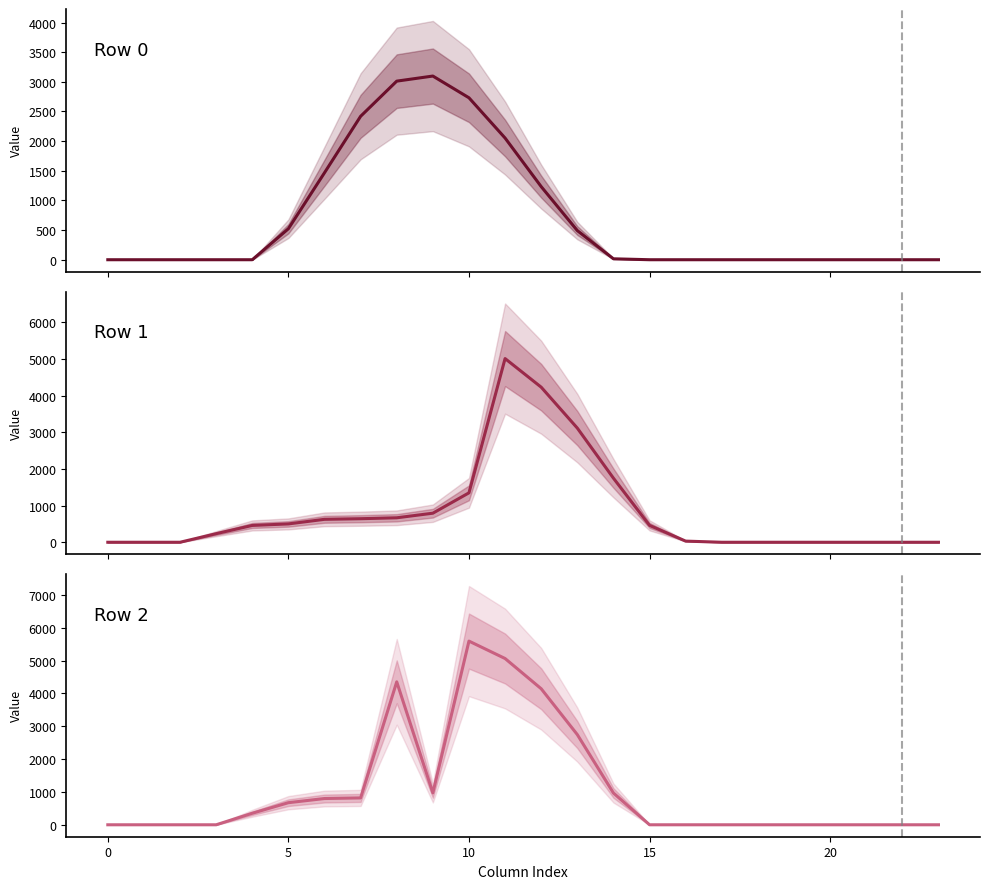

What is the difference between the highest and lowest values at 16?

31.2